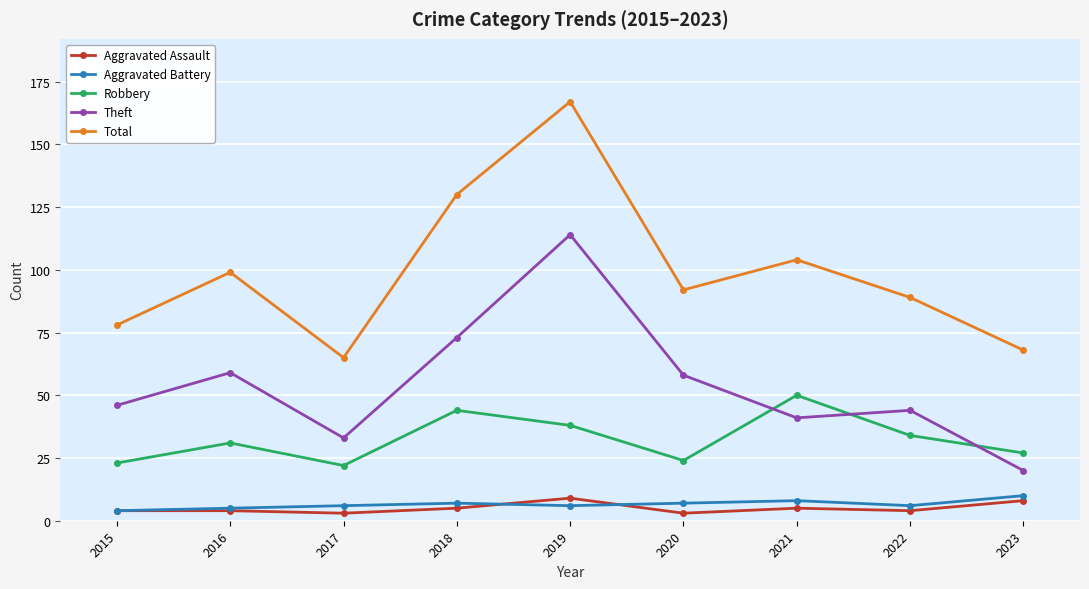

How many values in the Total series are below 92?

4